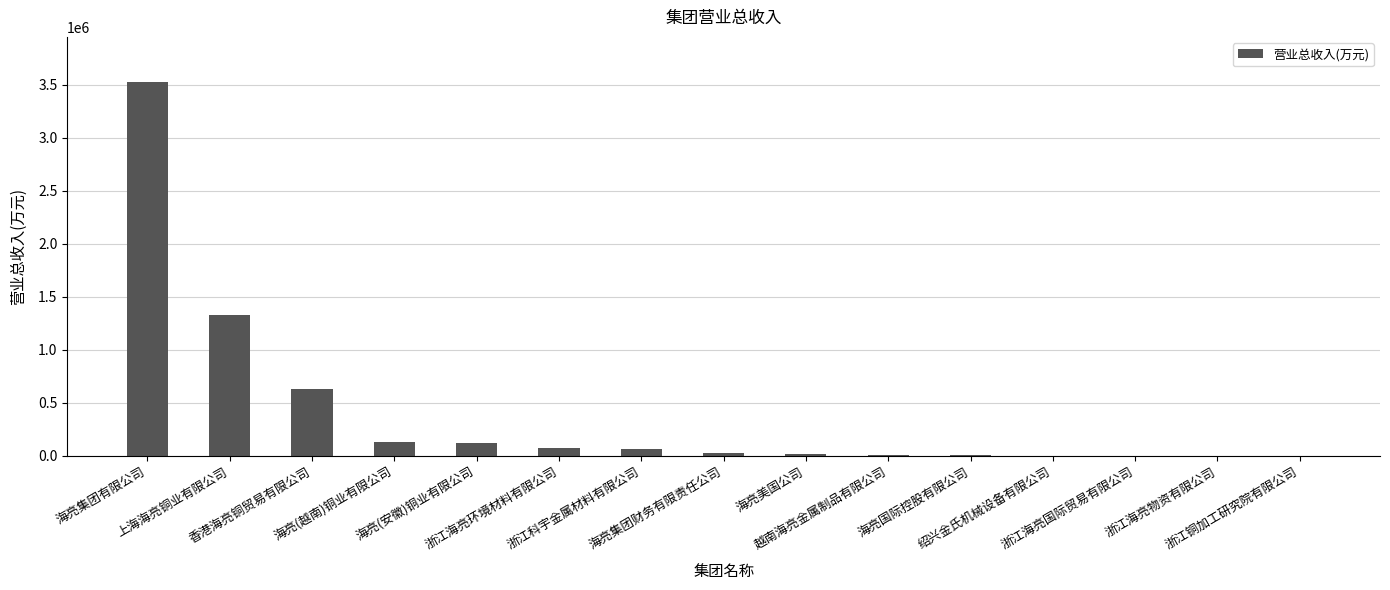

What is the difference between the second highest and second lowest values?

1328741.8